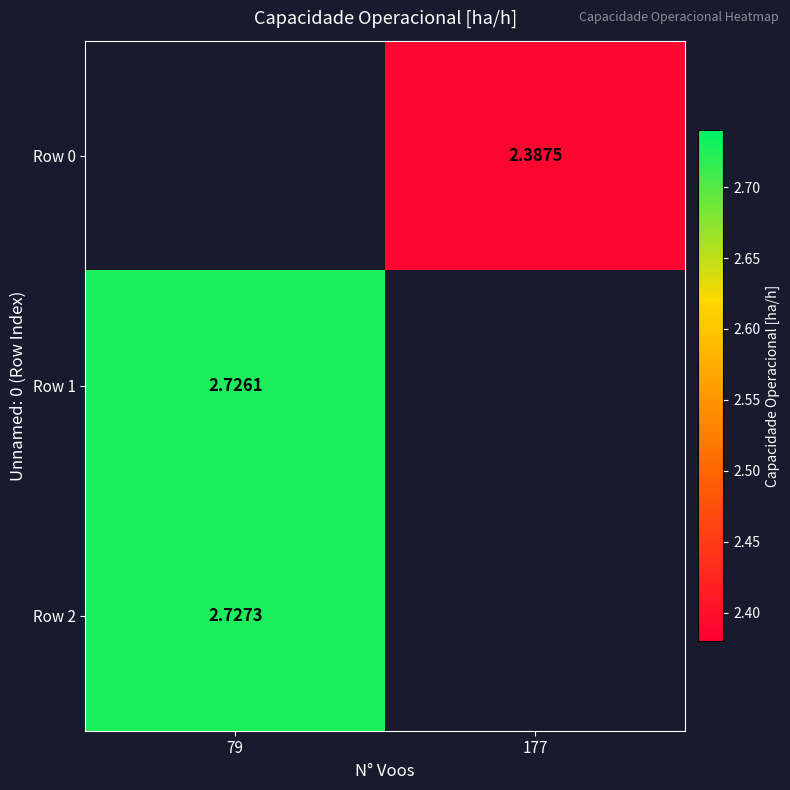

Is the value of Row 1 at 79 greater than the value of Row 2 at 79?

No